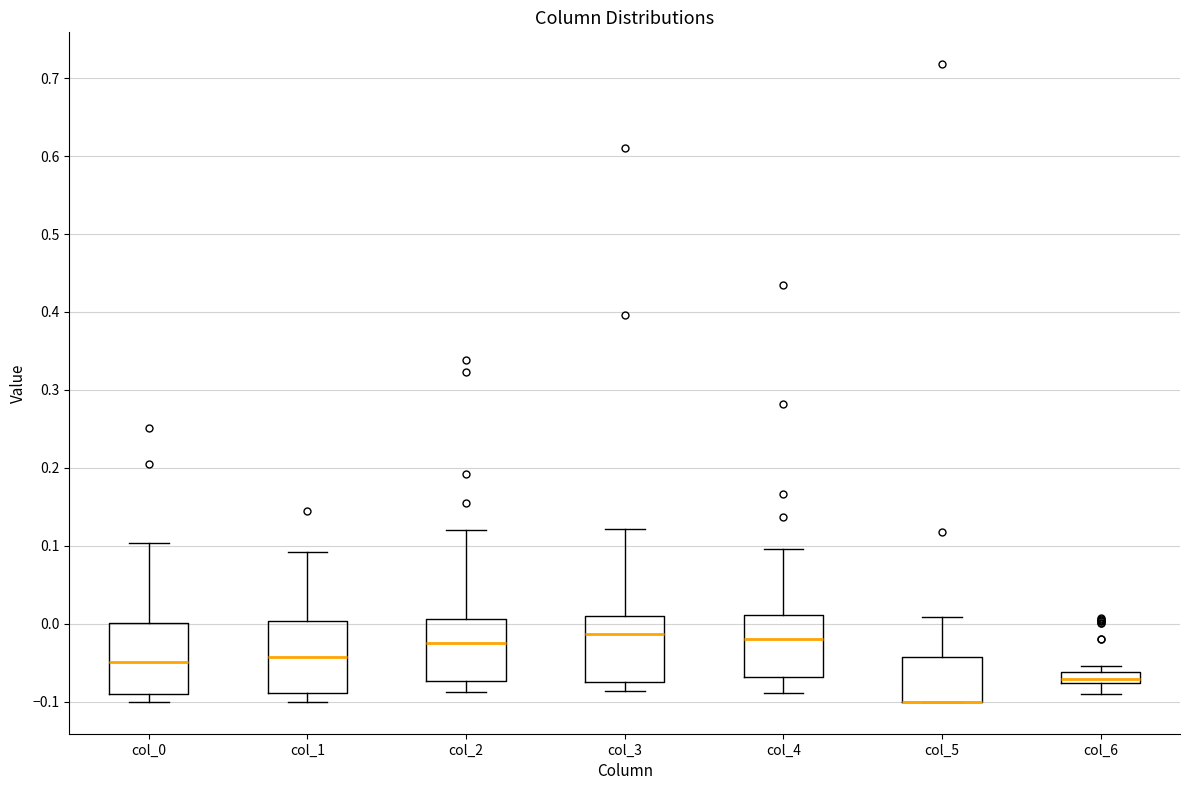

Where does the median line of the box for col_6 sit on the y-axis? The values are not printed on the chart, so give them approximately, as read against the axis.

-0.07